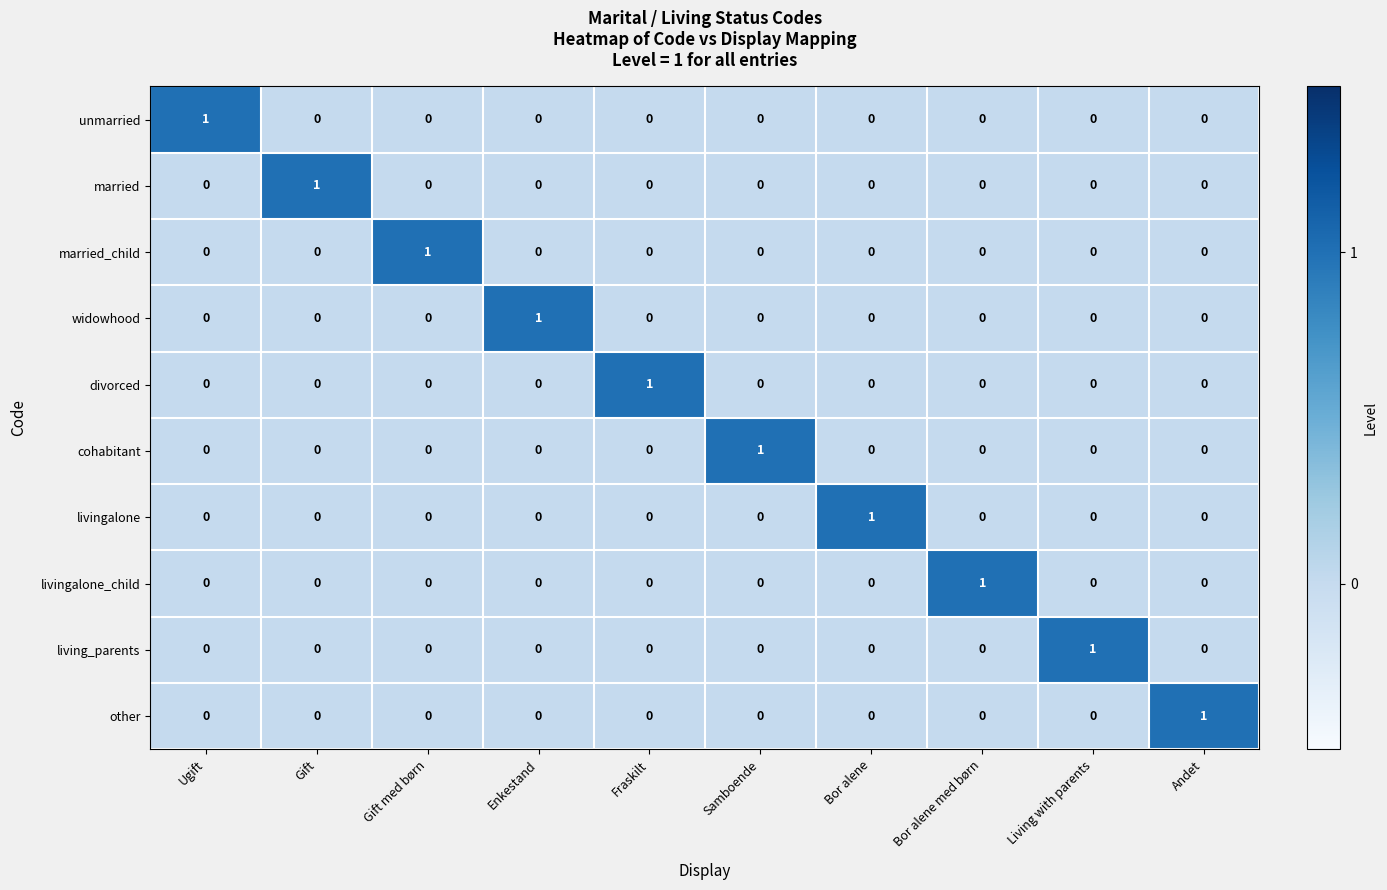

Is it true that married_child equals 0 at Gift?

True